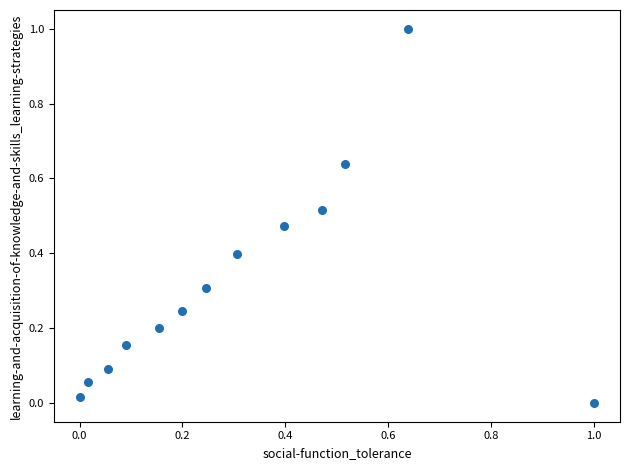

What is the range of X values (max minus min)?

1.0